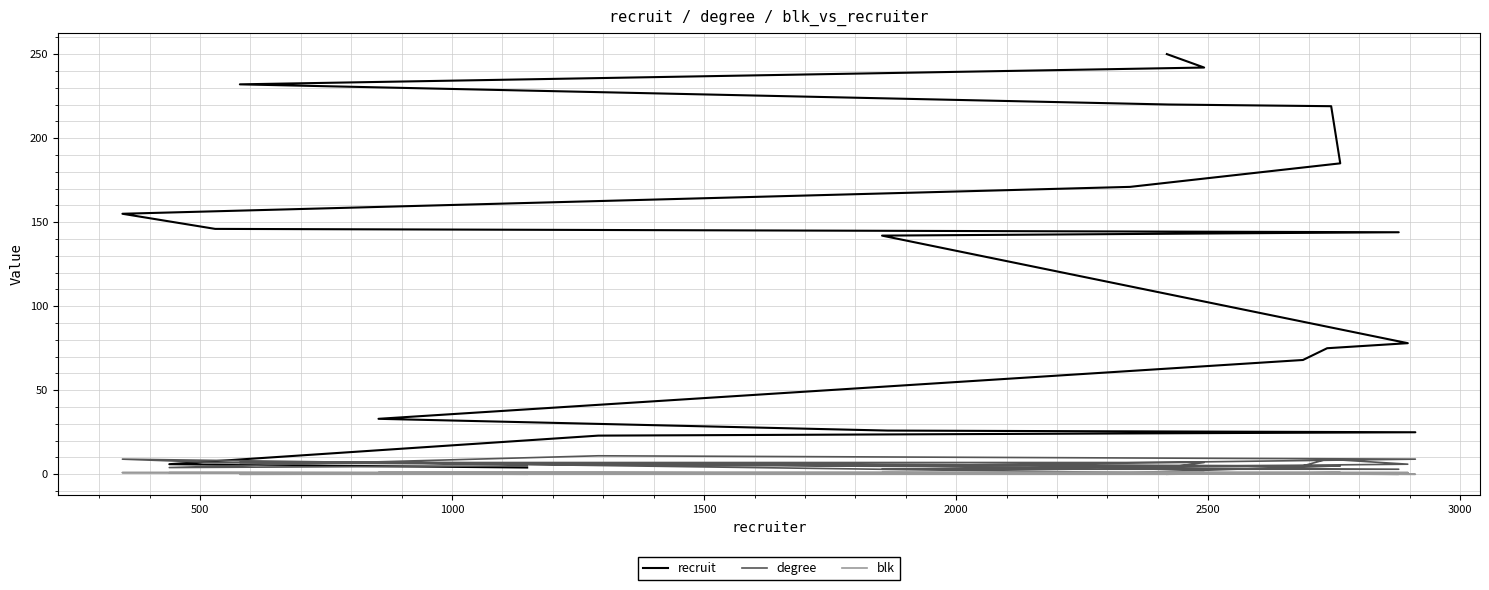

Does the chart display data point markers on the line(s)?

No